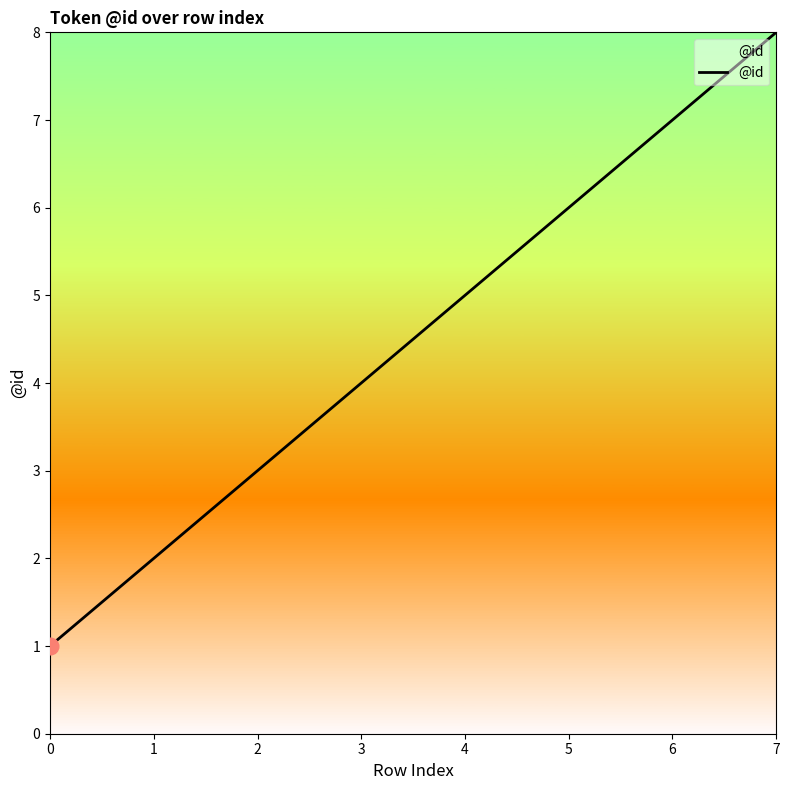

What is the difference between the second highest and second lowest values?

5